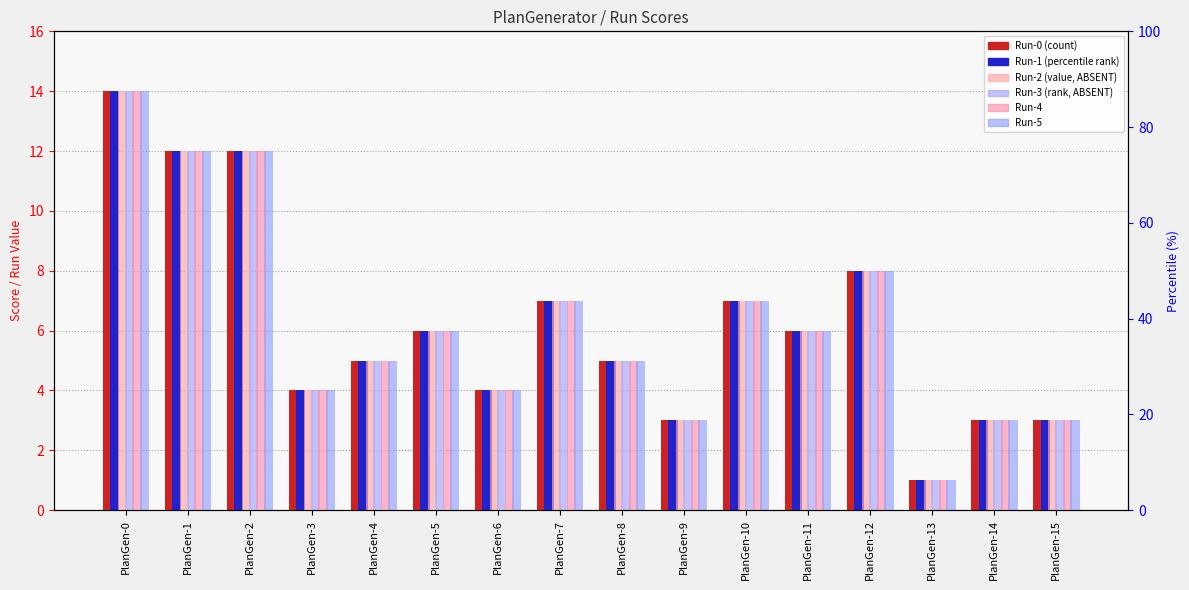

Is the value of Run-2 at PlanGen-13 greater than the value of Run-4 at PlanGen-11?

No